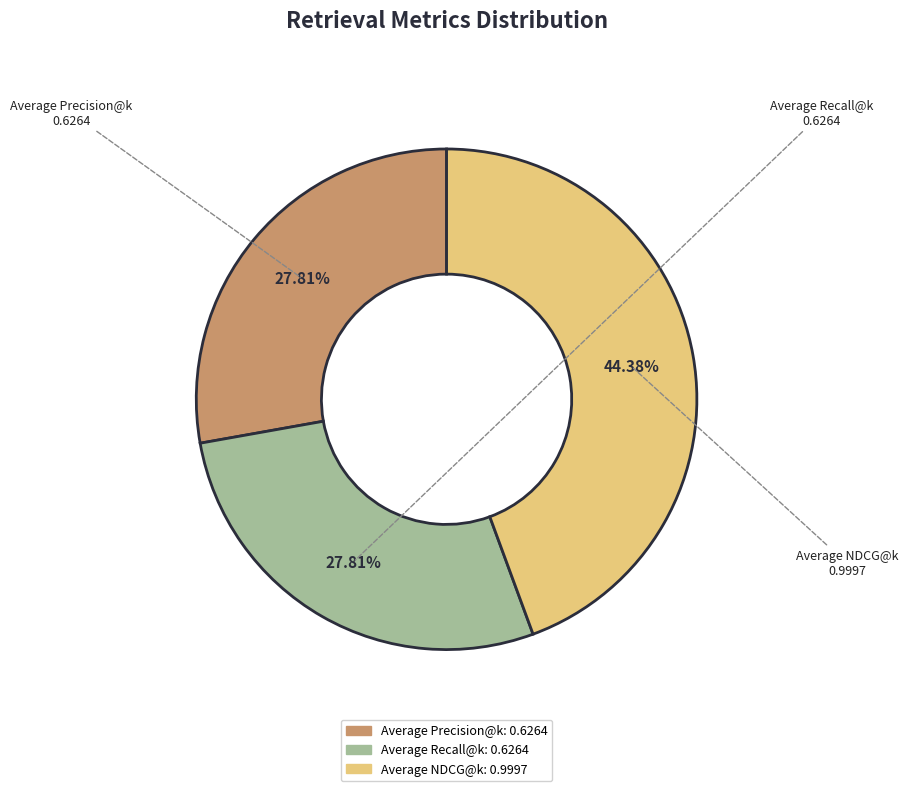

Which has a higher value, Average NDCG@k or Average Recall@k?

Average NDCG@k